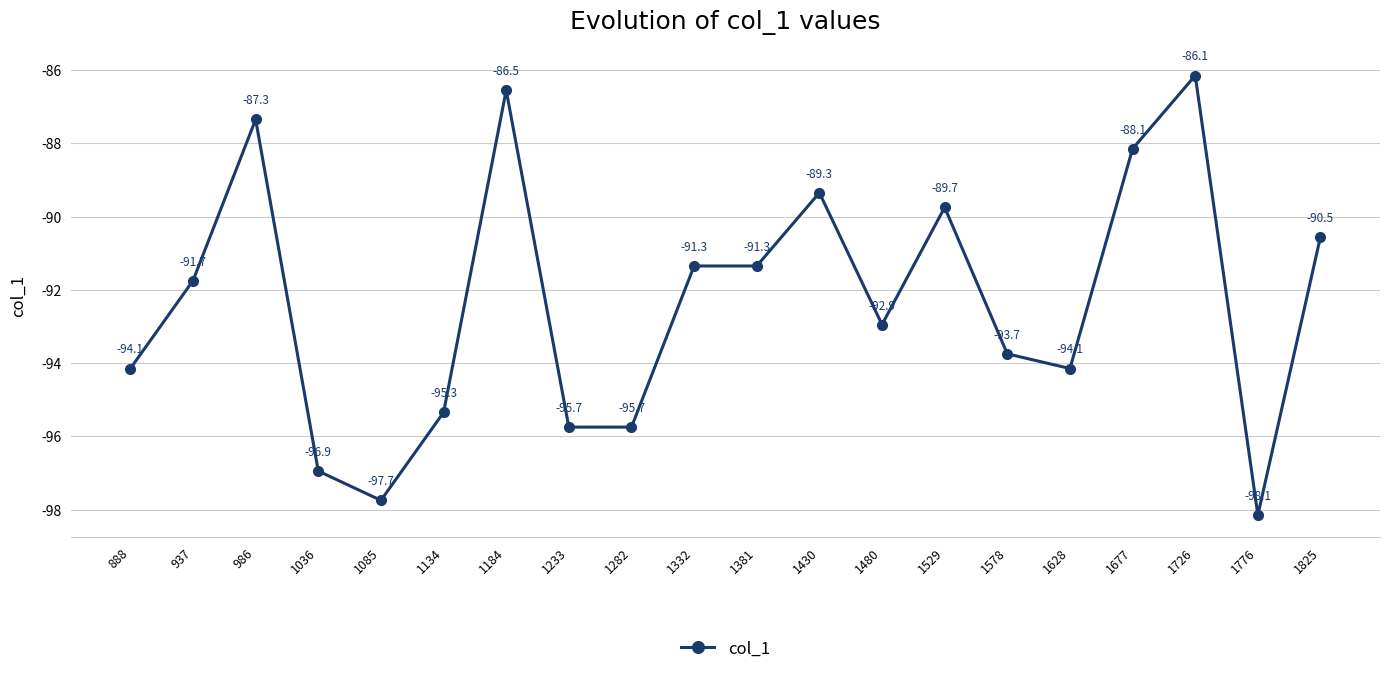

Is it true that the value at 1825 is -127.6?

False